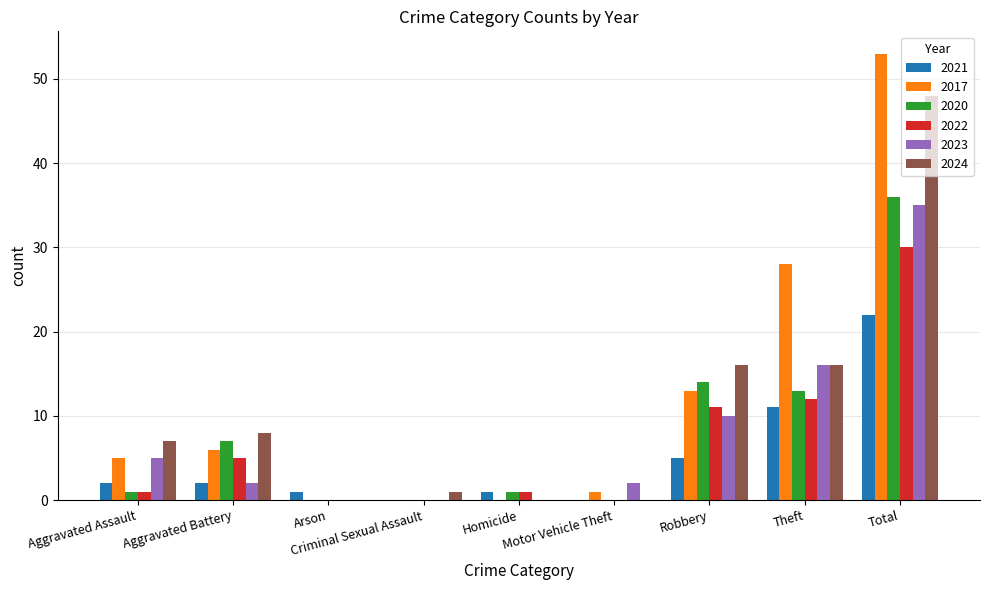

Does the chart contain stacked bars?

No